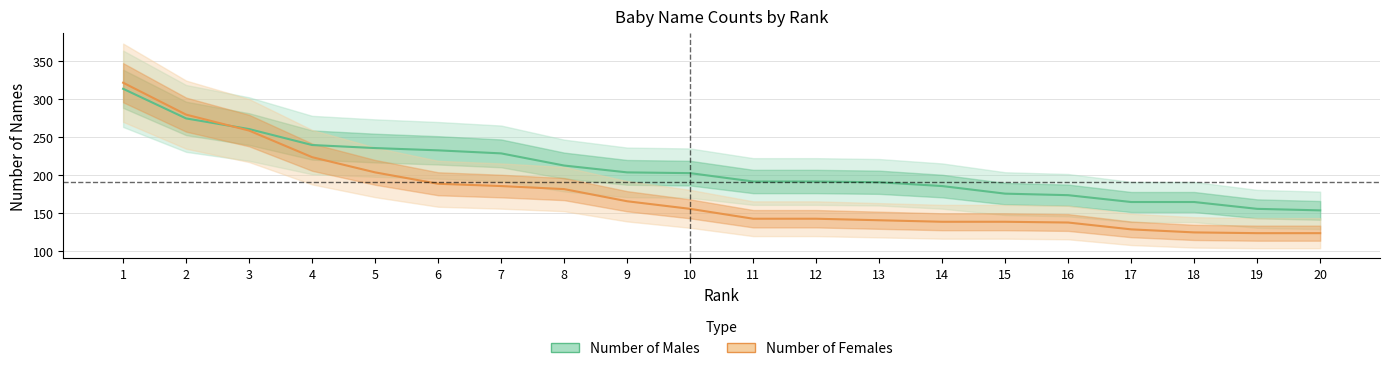

The value of Number of Males at 20 is 84. True or false?

False